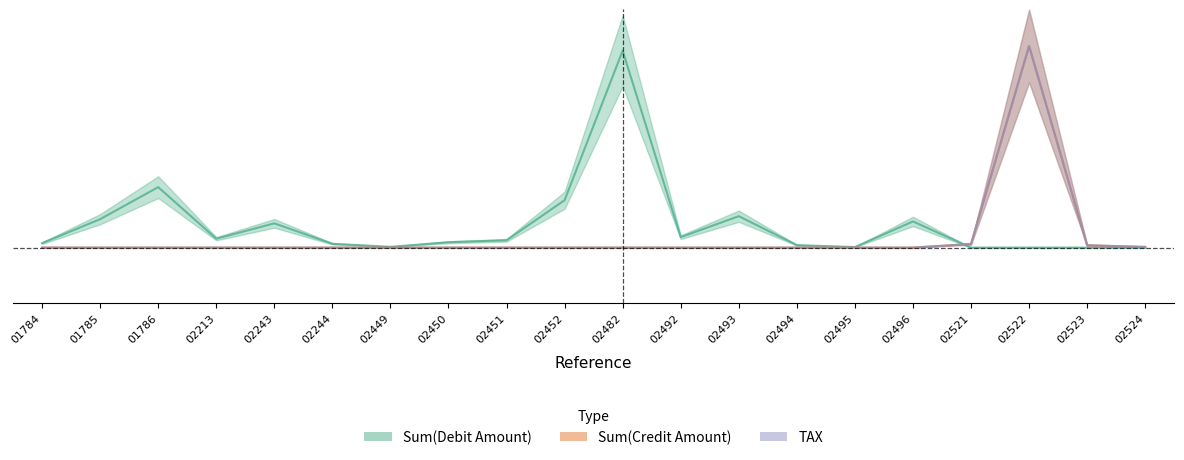

The TAX series shows -0.3 at 02492. True or false?

False